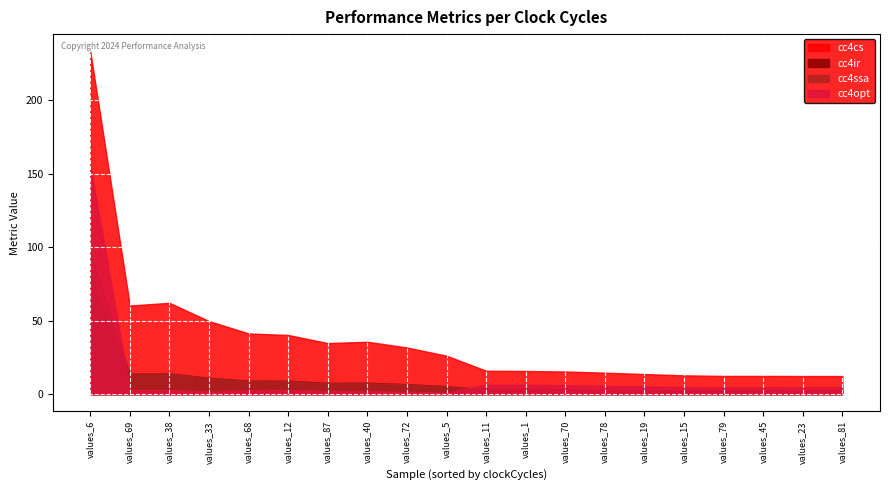

In cc4ir, how many points are lower than both neighbors (excluding endpoints)?

6